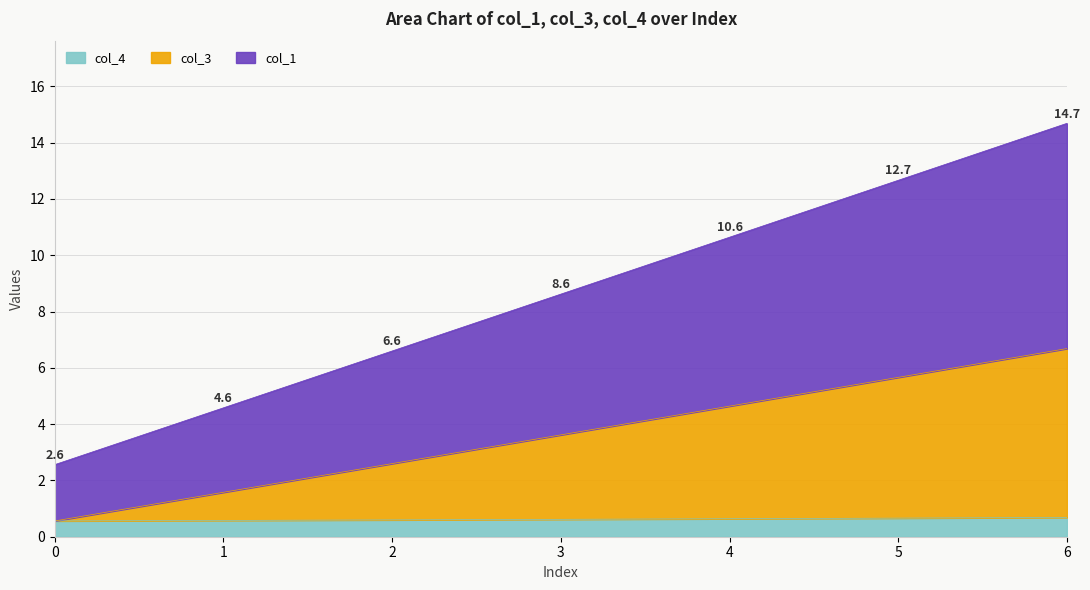

What is the value of the col_1 point at the 4th from the left?

8.6